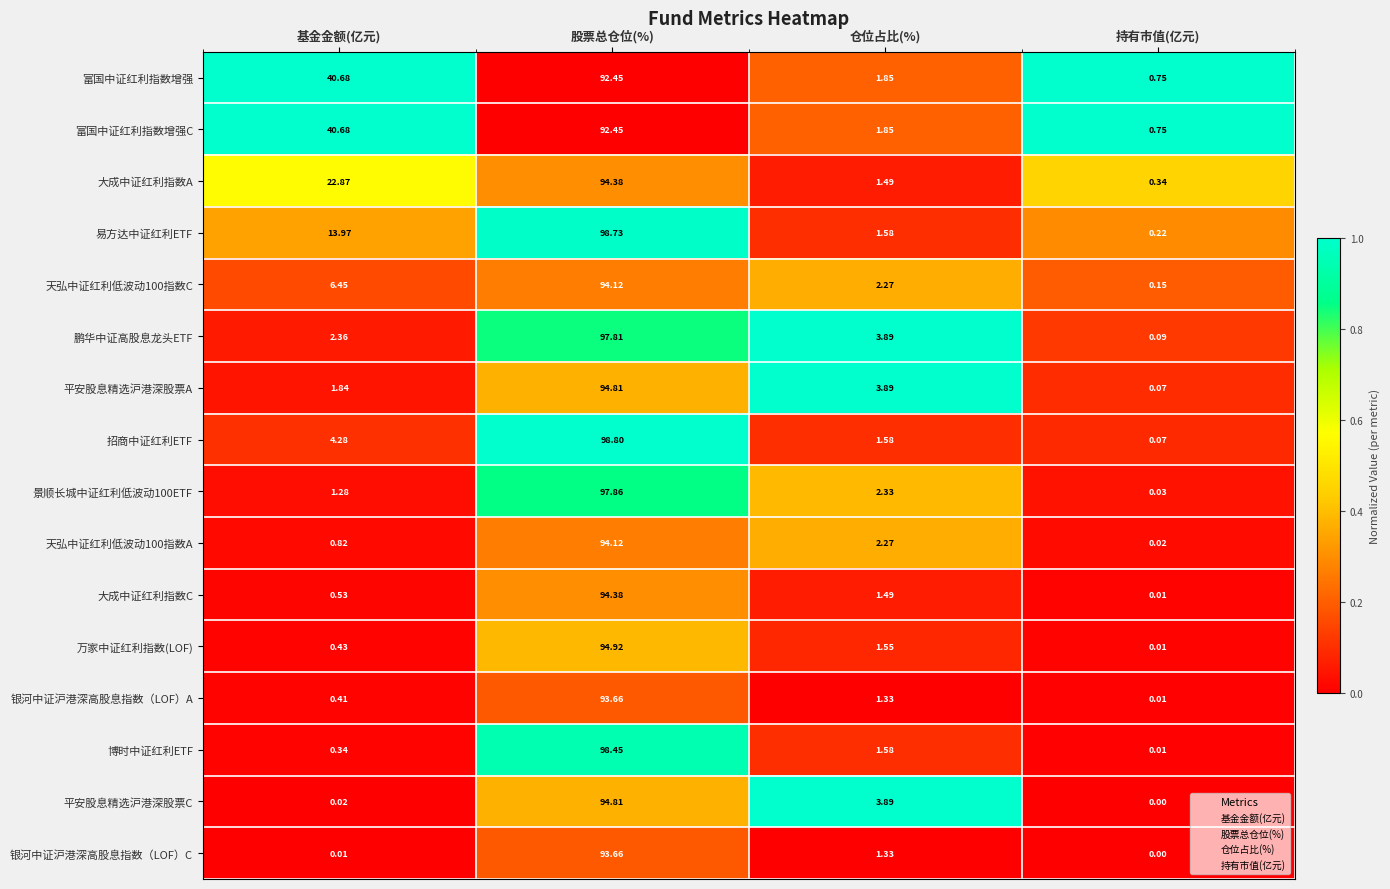

At which label does 平安股息精选沪港深股票A first exceed 3?

股票总仓位(%)